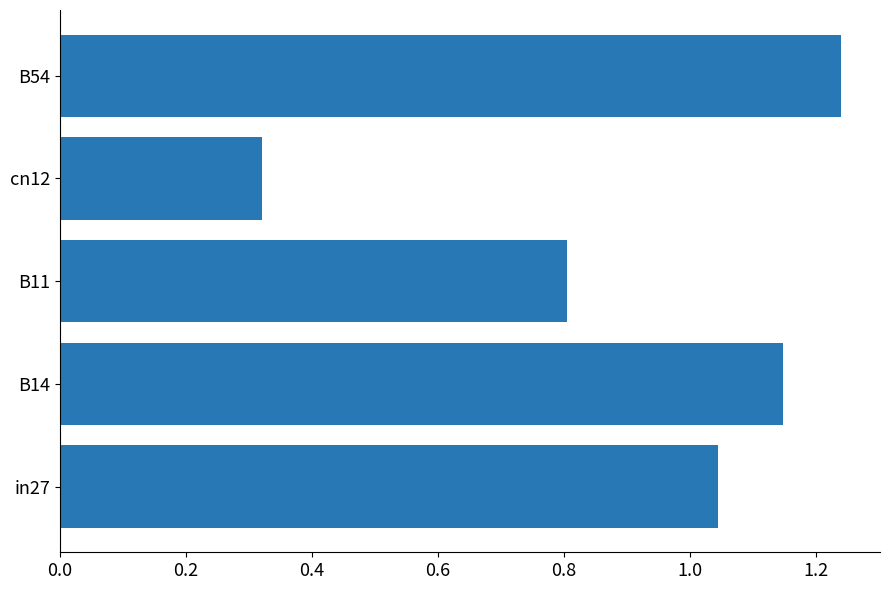

At which category does the chart reach its peak across all series?

B54